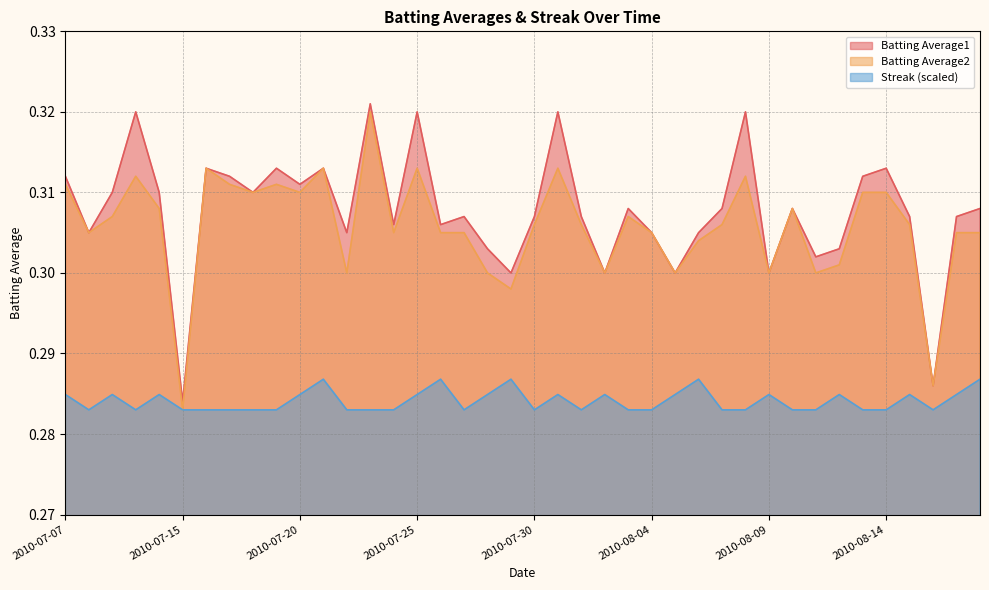

True or false: Batting Average1 and Streak intersect in this chart.

False